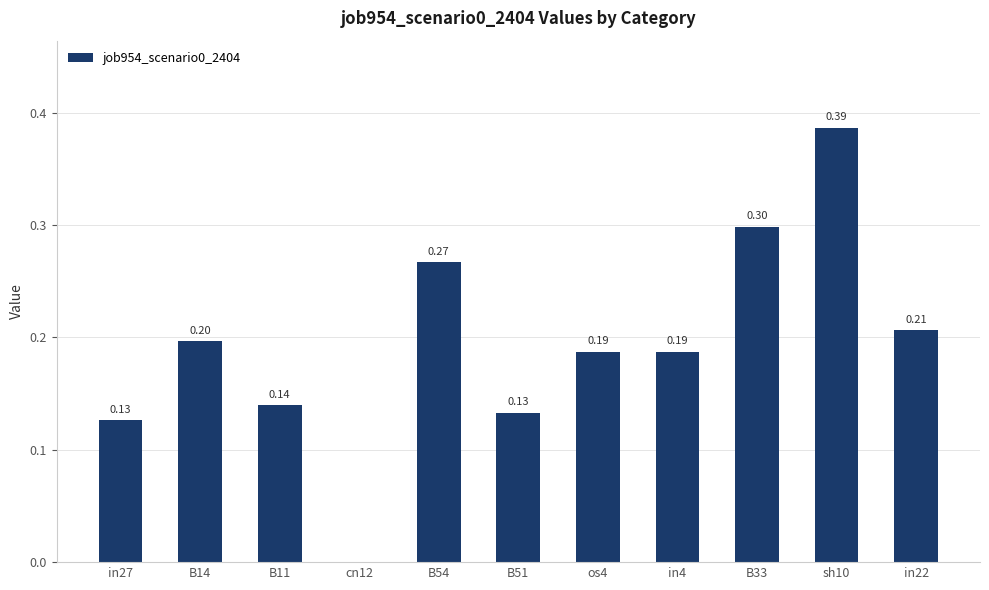

What is the sum of the values at sh10 and os4?

0.6